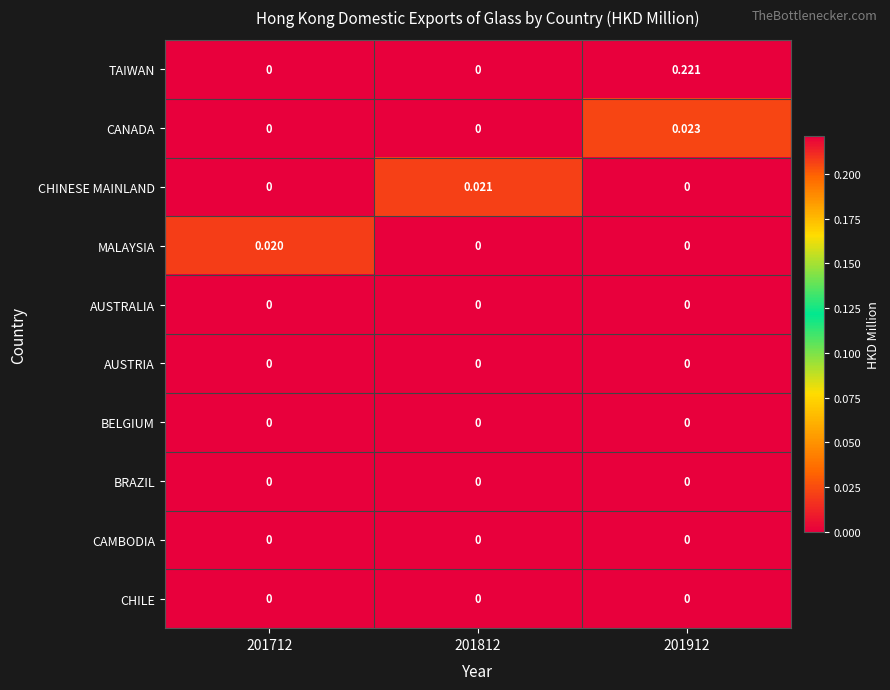

Which series has the largest total across all categories?

TAIWAN